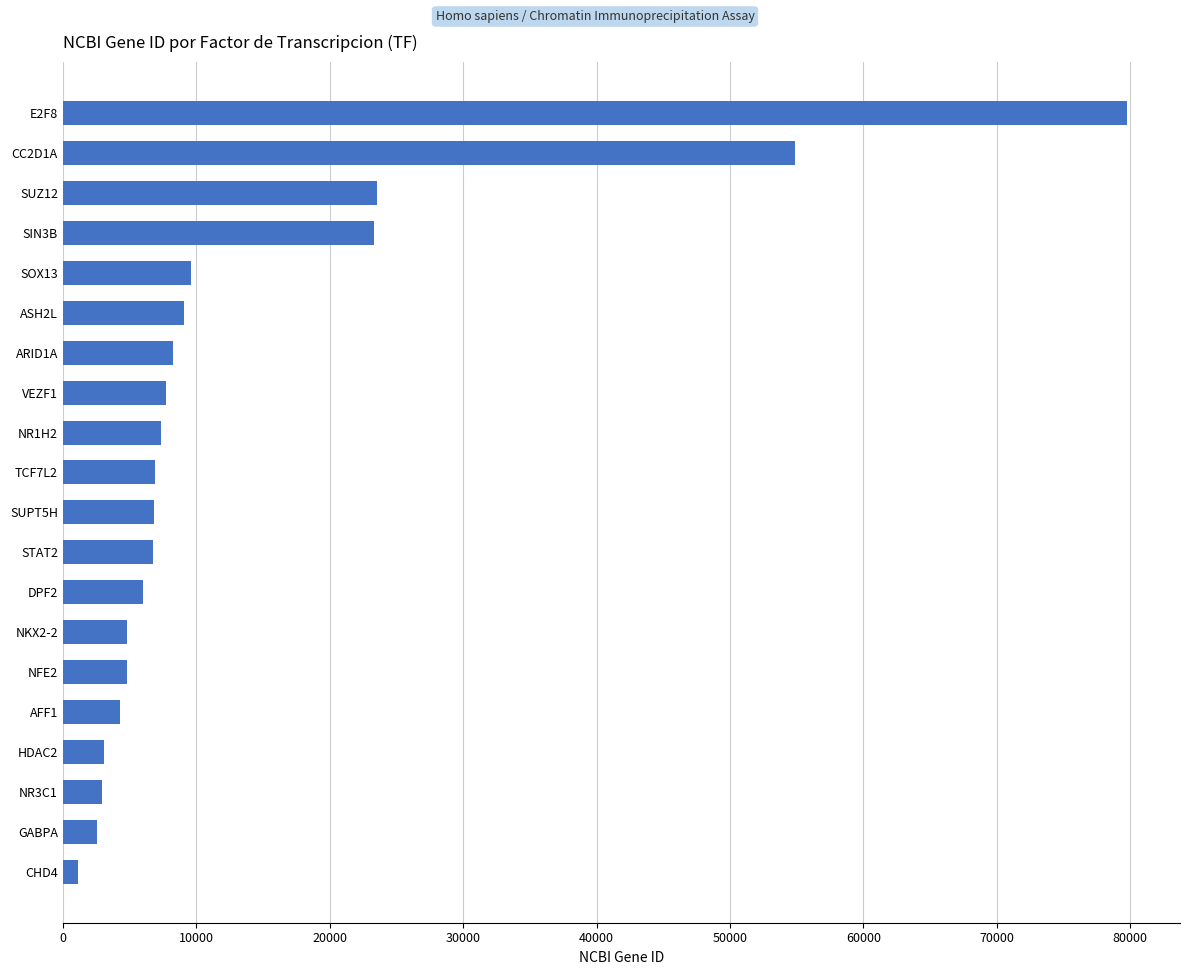

Is it true that the value at E2F8 is 112761?

False